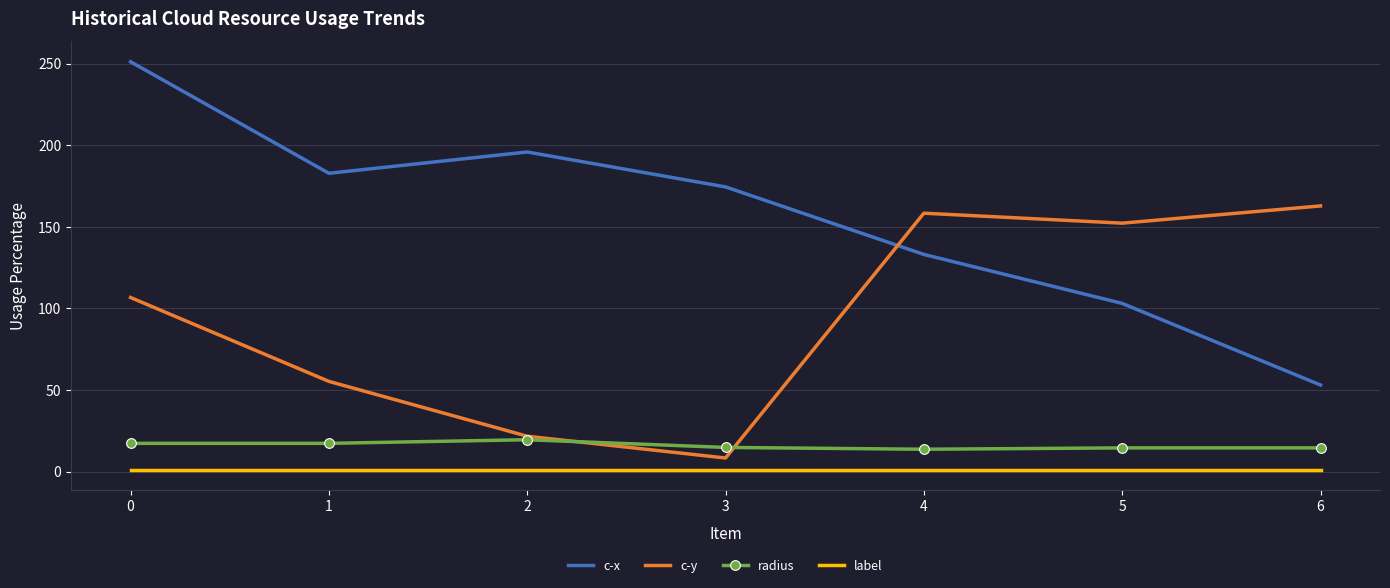

What is the maximum value shown in the chart?

251.1